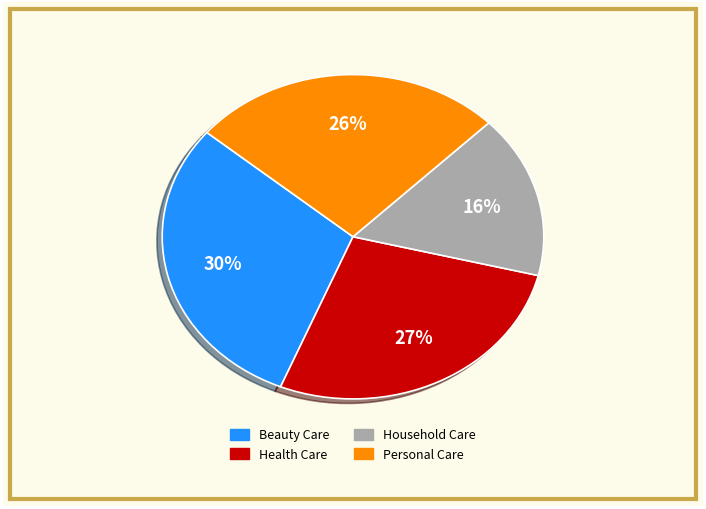

Count the number of slices in the pie.

4